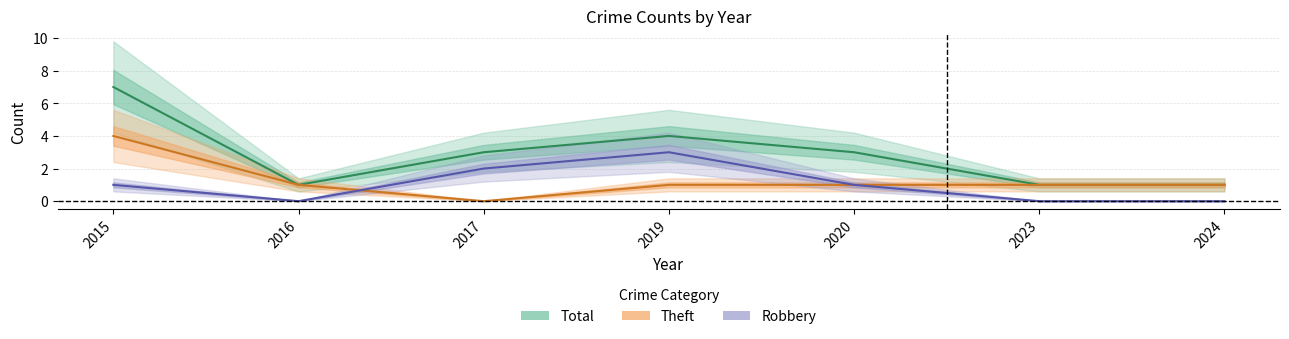

Between 2017 and 2020, which series saw the biggest shift?

Robbery